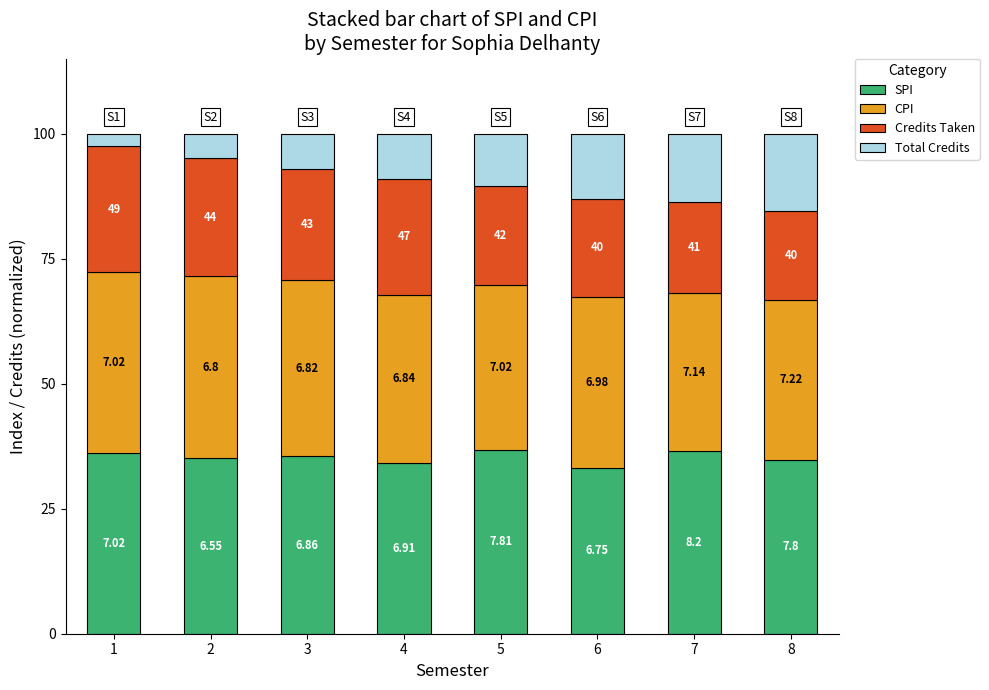

Are the bars grouped side by side (vs. stacked)?

No